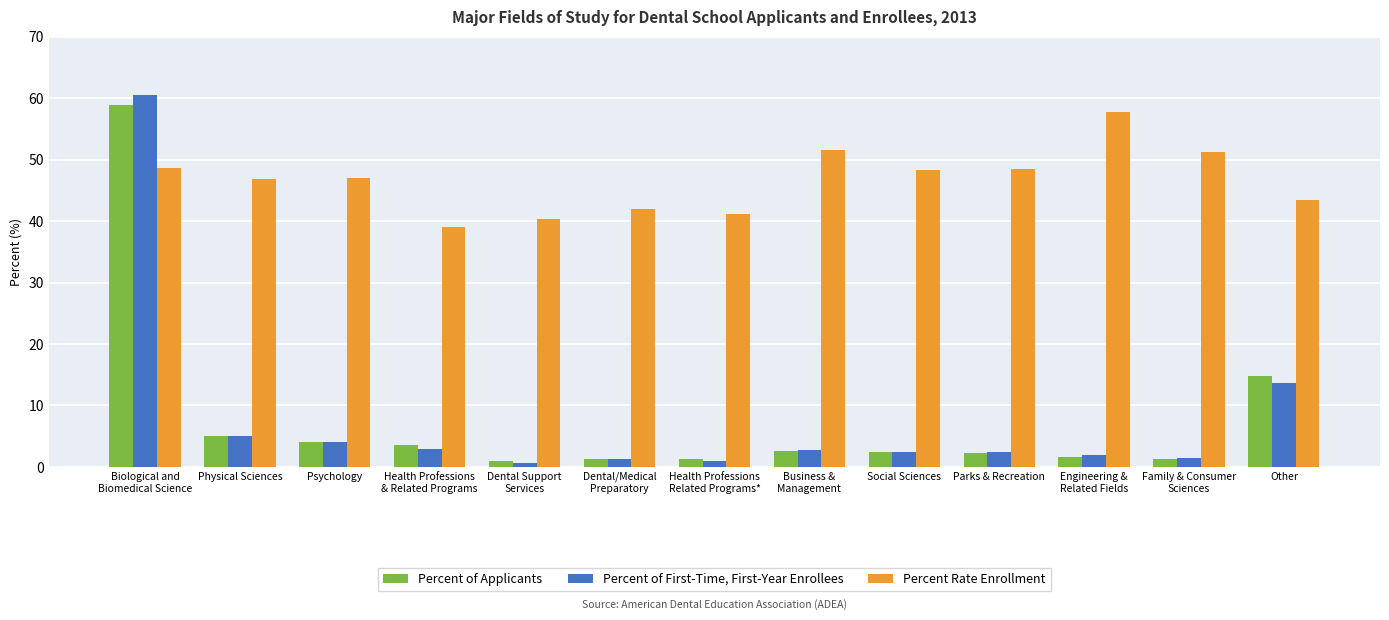

Which category has the lowest value in the Percent Rate Enrollment series?

Health Professions
& Related Programs